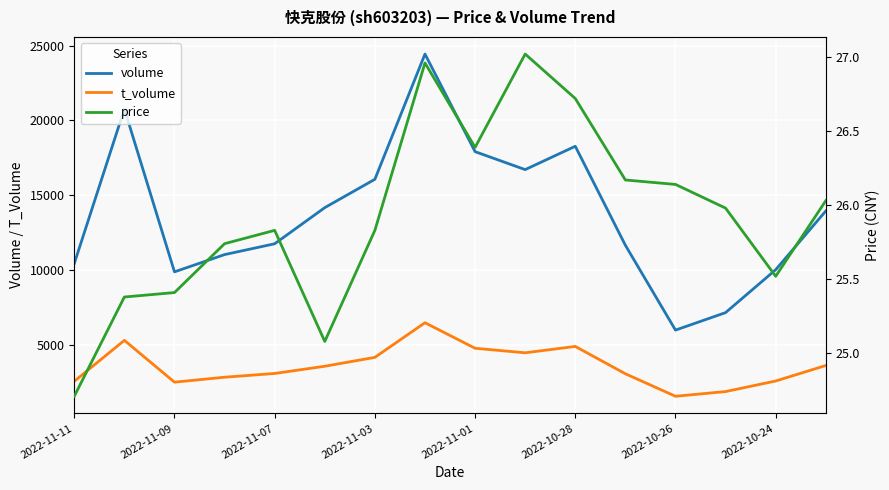

What is the difference between the maximum and minimum values in the t_volume series?

4917